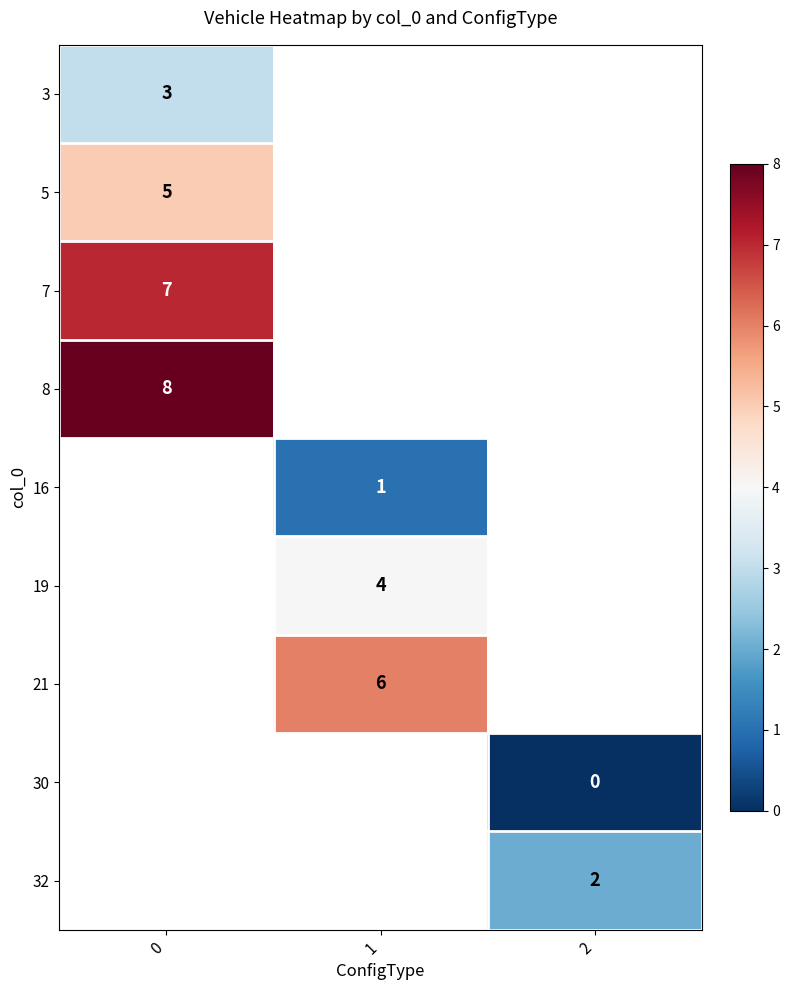

The 19 series shows 4 at 1. True or false?

True